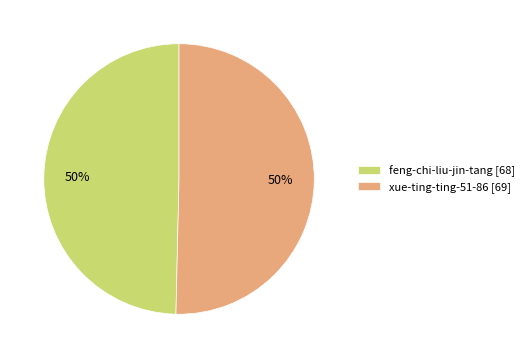

Is it true that feng-chi-liu-jin-tang is 50% of the pie?

True